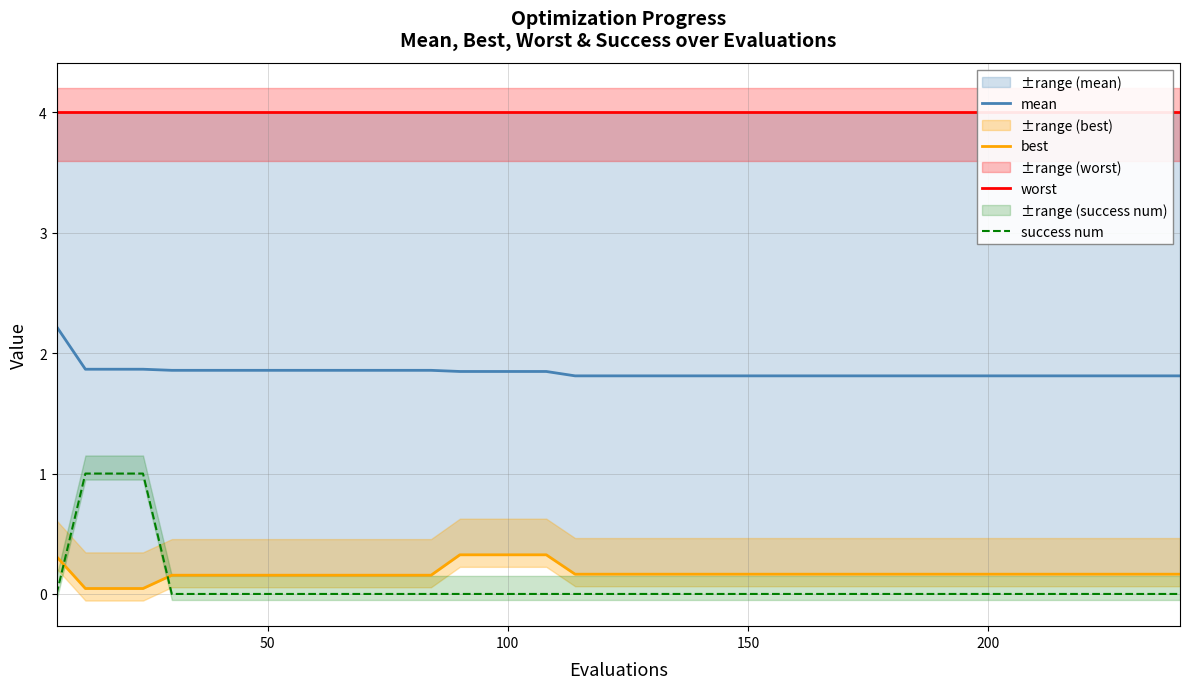

What is the average value of the worst series?

4.0